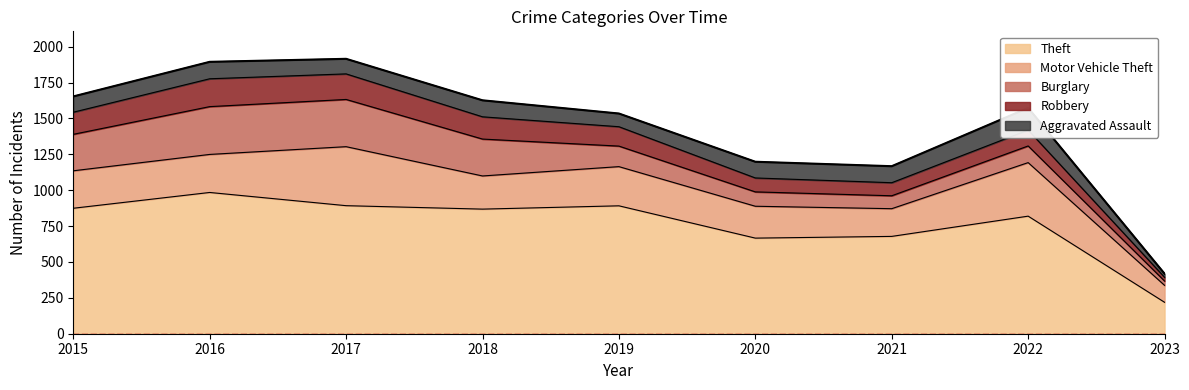

Reading left to right, extract all data points from this chart.

Theft: 874	984	892	868	891	666	678	819	219
Motor Vehicle Theft: 261	265	411	231	273	222	193	373	118
Burglary: 254	333	329	257	143	100	90	116	30
Robbery: 154	194	178	155	135	97	91	111	26
Aggravated Assault: 110	118	105	115	92	113	115	154	25